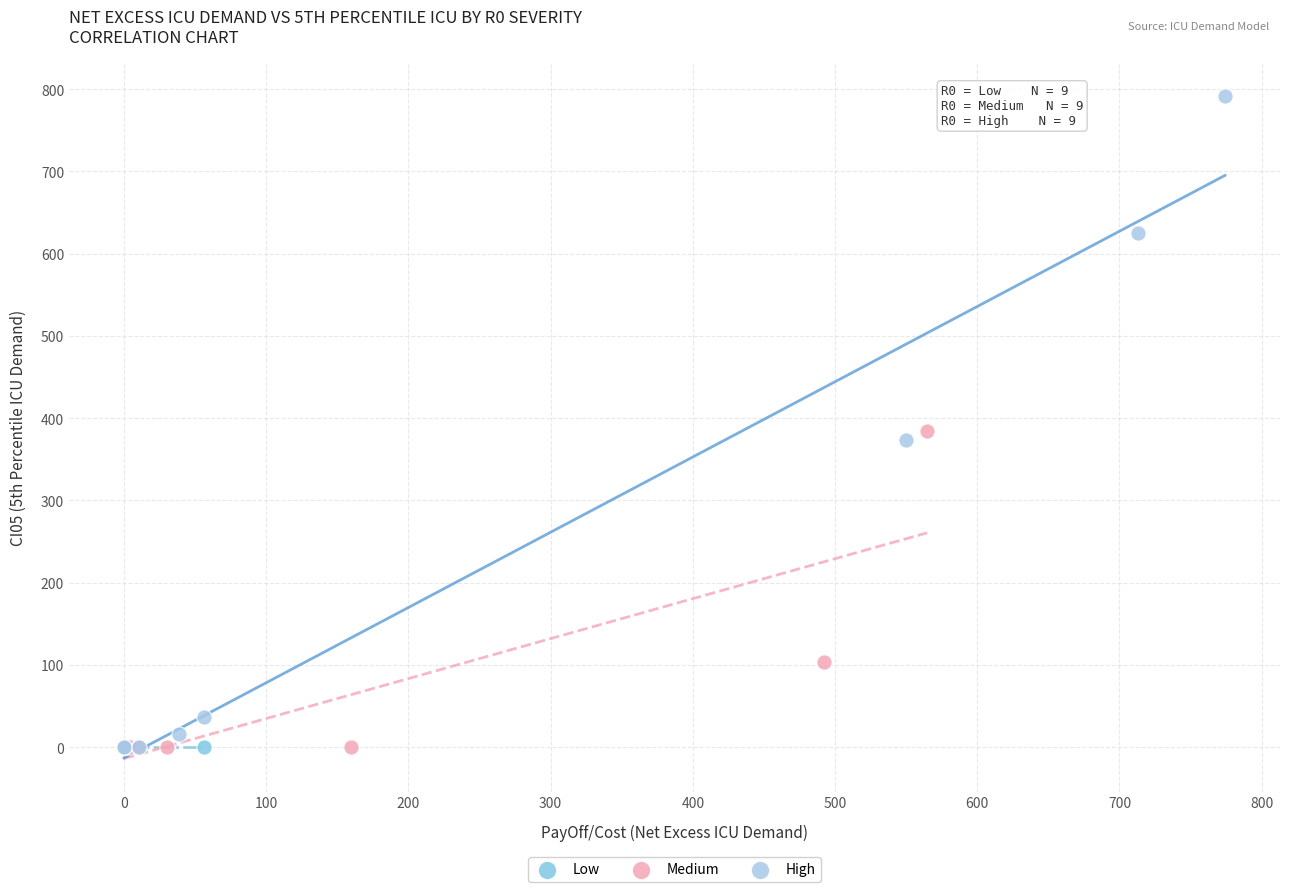

Which series reaches the maximum Y coordinate?

High